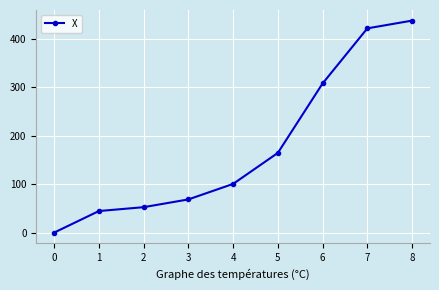

Reading left to right, transcribe all the data shown in this chart.

0=0.1	1=44.6	2=52.6	3=68.6	4=100.6	5=164.6	6=307.9	7=421.6	8=437.6